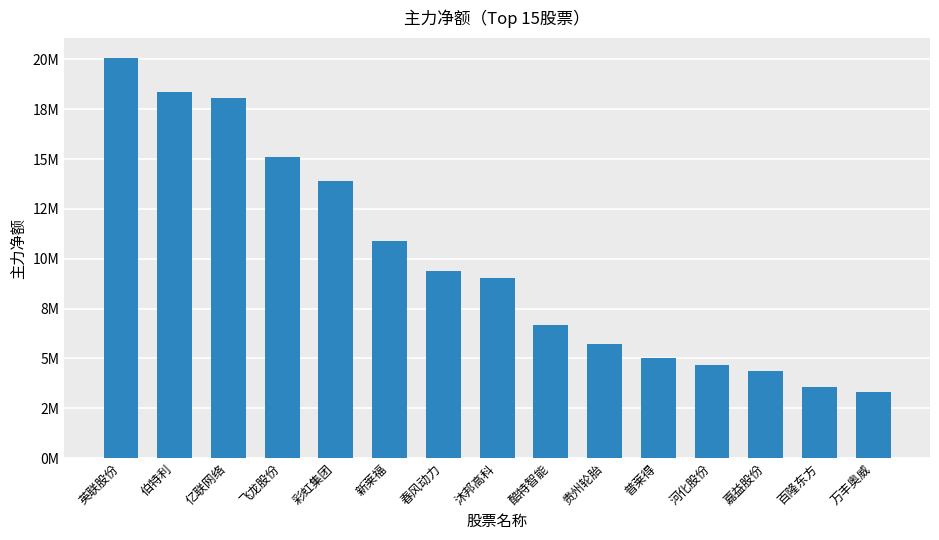

What is the value of the 14th bar from the left?

3539905